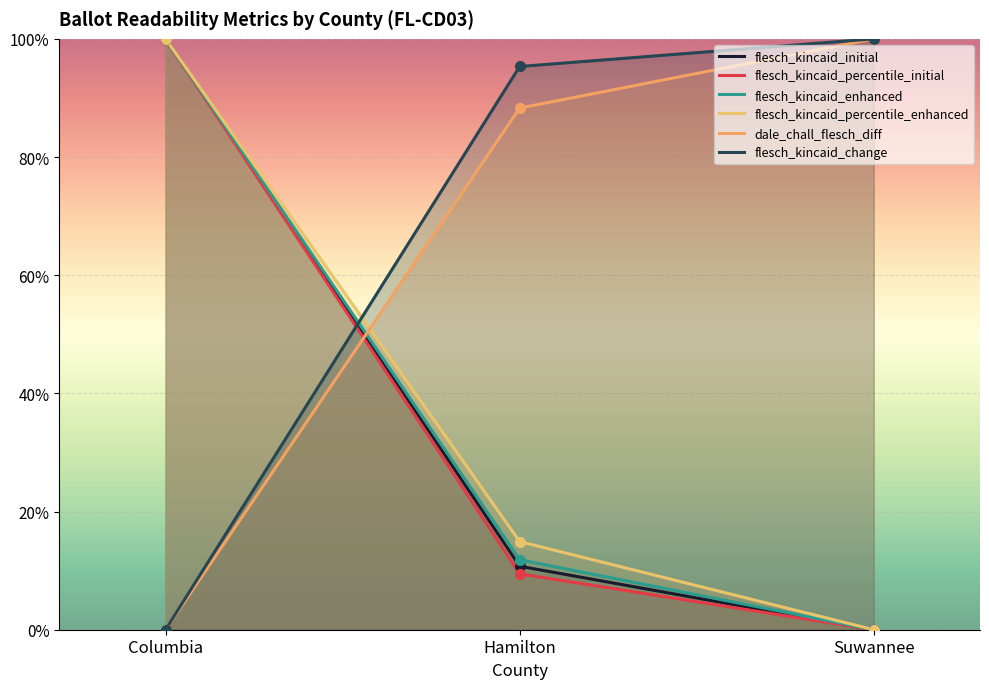

True or false: flesch_kincaid_percentile_initial has a value of 0.2 at Hamilton.

False